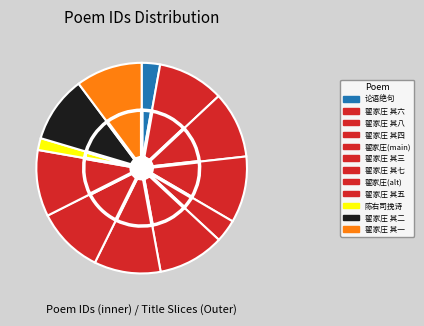

Is it true that 翟家庄逆旅壁间澉上钓徒八绝绝佳依韵和之 其一 is 10% of the pie?

True